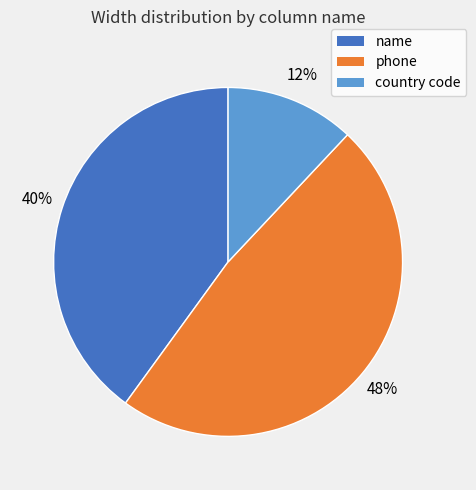

Is the sum of phone and name greater than half?

Yes